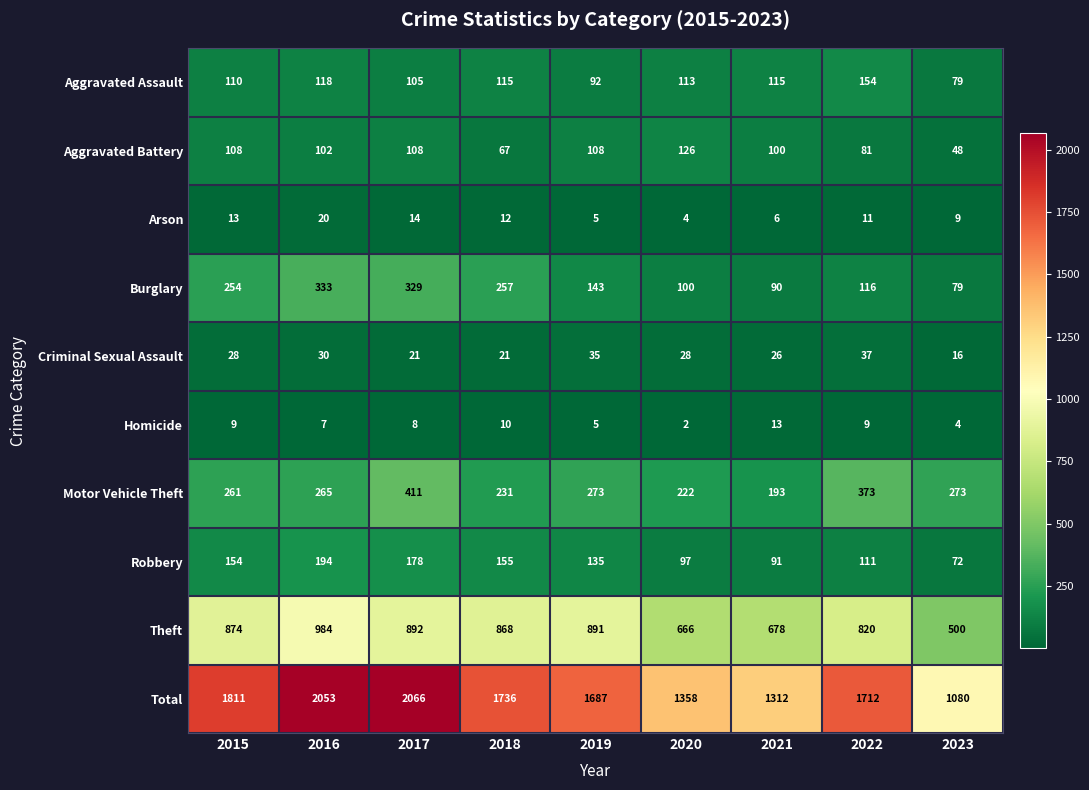

Which category has the highest value in the Motor Vehicle Theft series?

2017